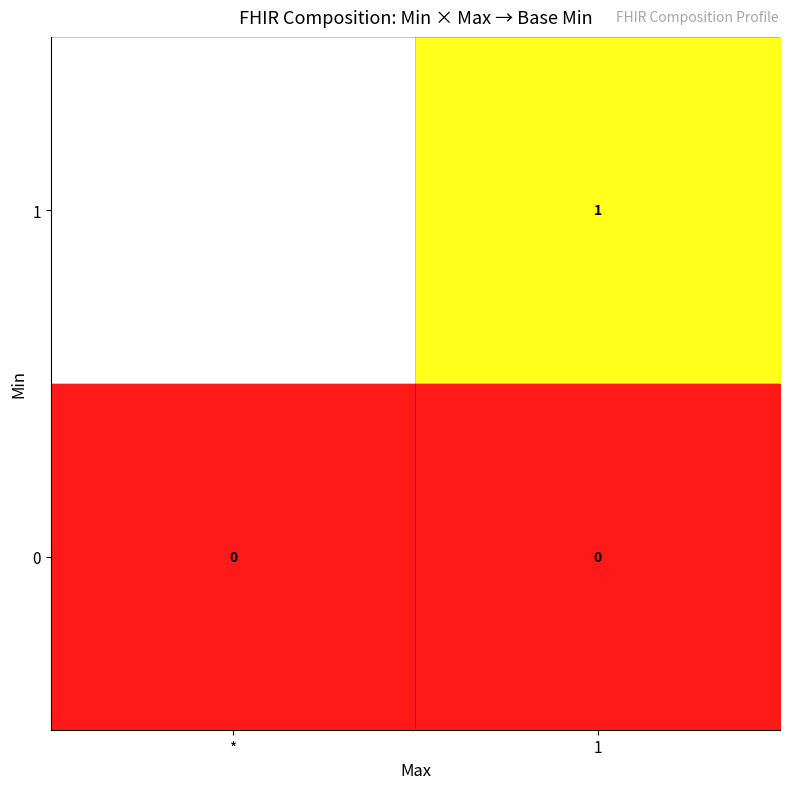

At how many categories does at least one series exceed 0?

1